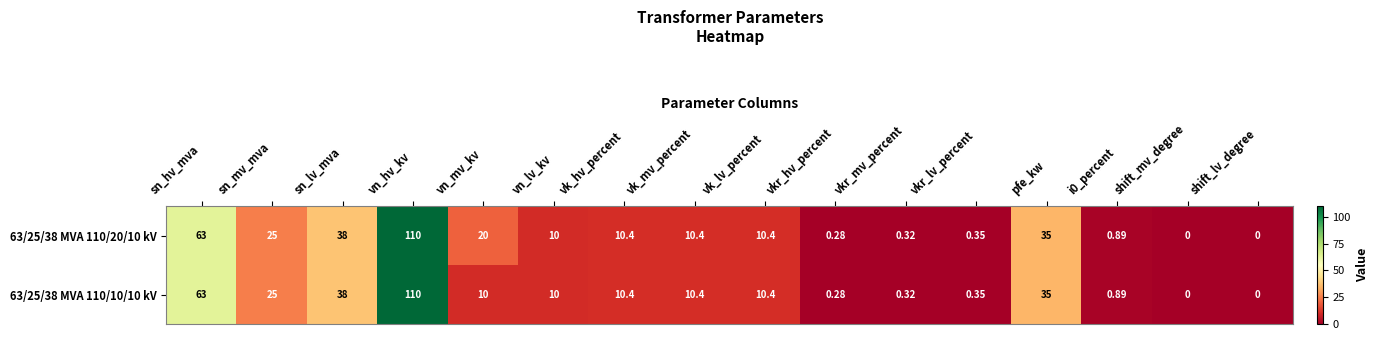

At how many categories does at least one series exceed 97?

1